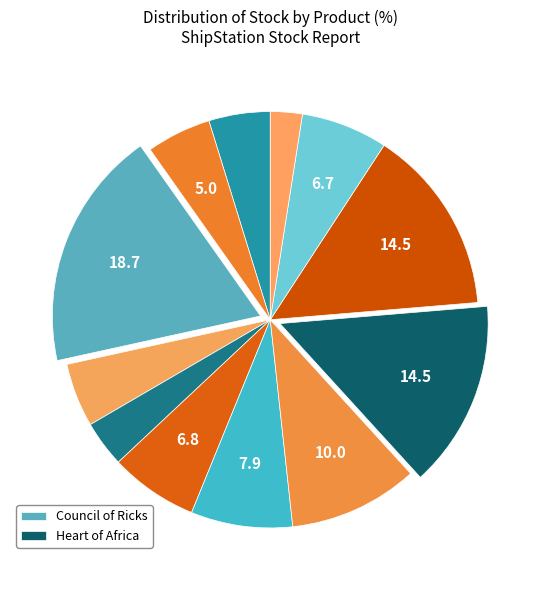

What is the largest slice in the pie chart?

Council of Ricks